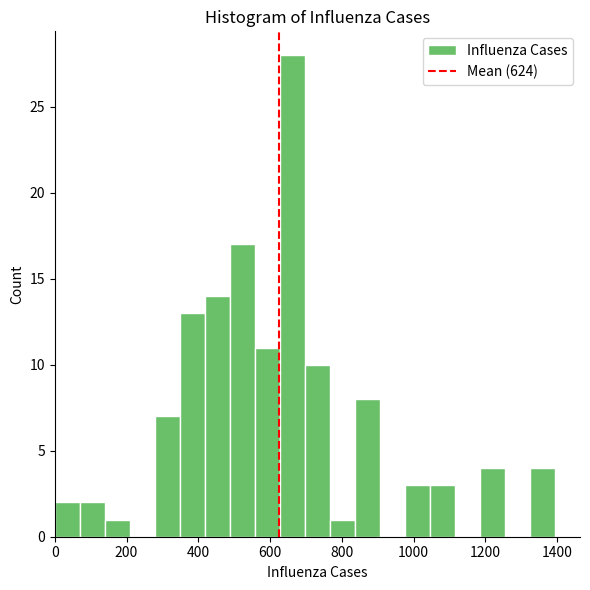

Read against the x-axis, roughly where is the centre of the tallest bar?

660